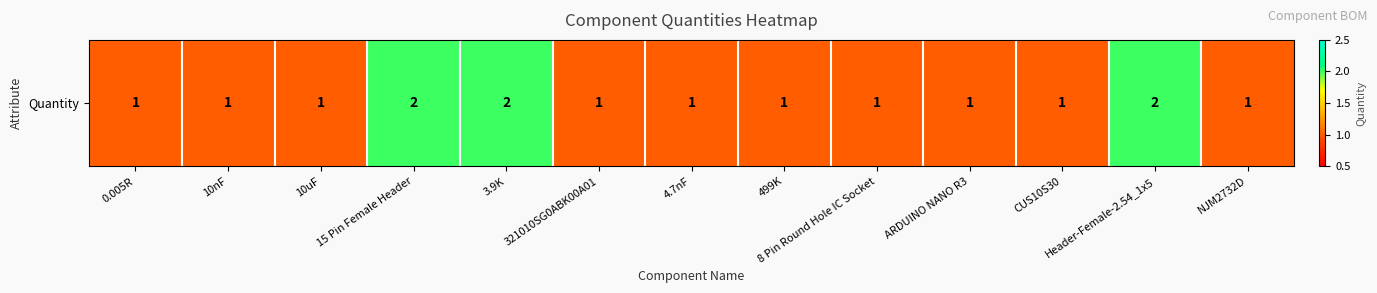

The value at 4.7nF is 1. True or false?

True